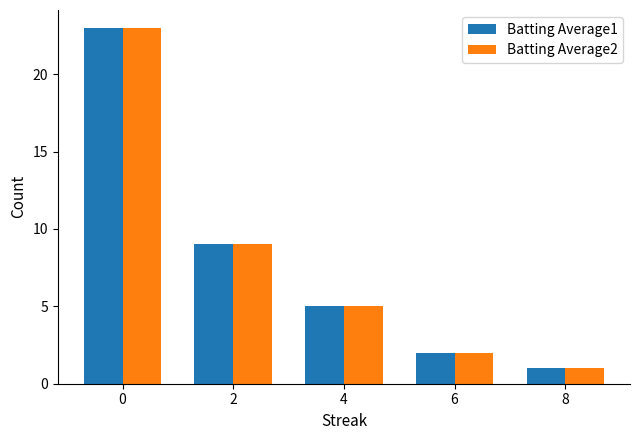

List the labels in order of Batting Average1 value, smallest first.

8, 6, 4, 2, 0